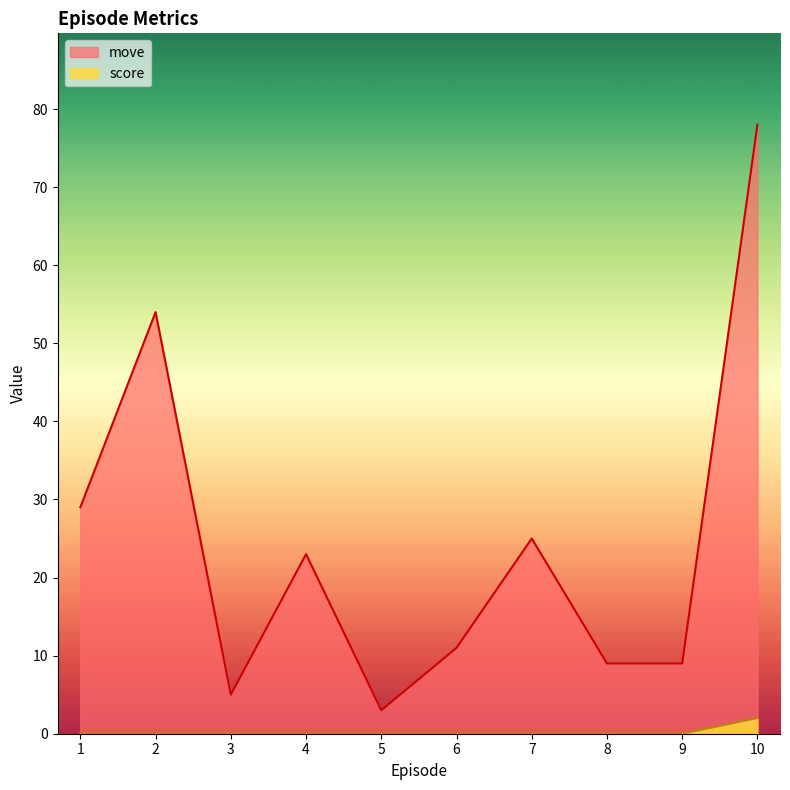

What is the total value across all series at 8.0?

9